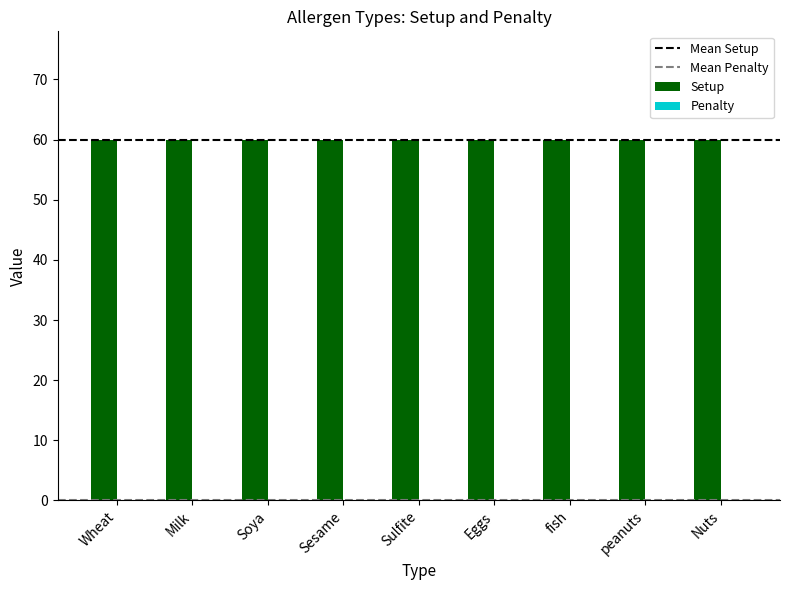

Which series has the largest range (max minus min)?

Setup